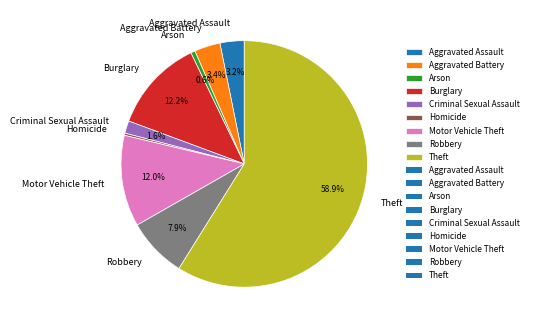

Which slice is the largest?

Theft